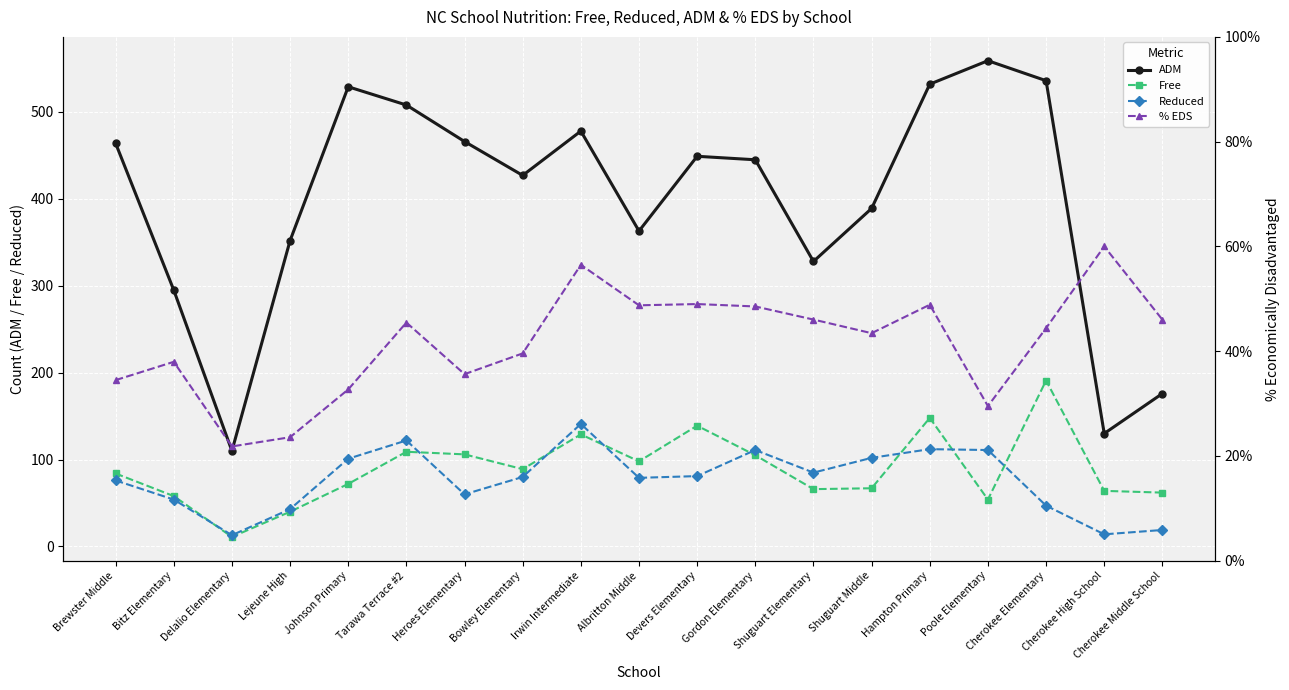

What is the total value across all series at Cherokee Middle School?

257.5